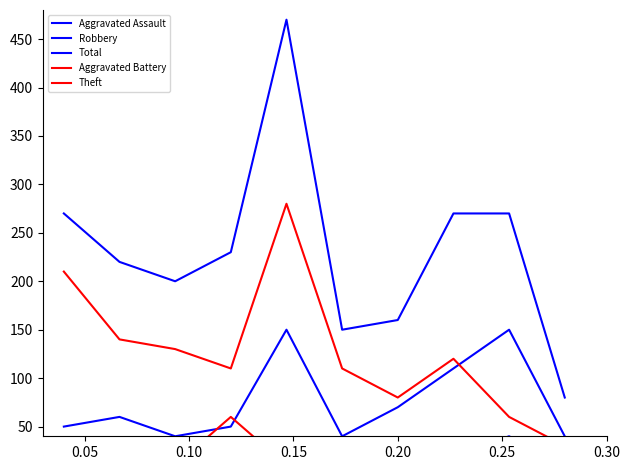

Where is the first local maximum for Robbery?

0.05